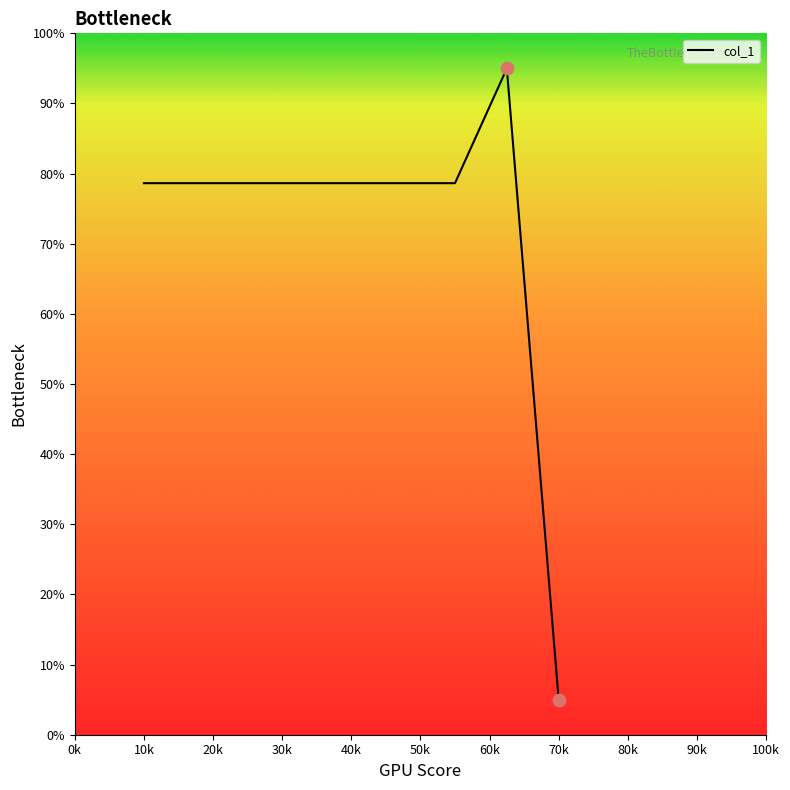

What is the maximum value shown in the chart?

95.0